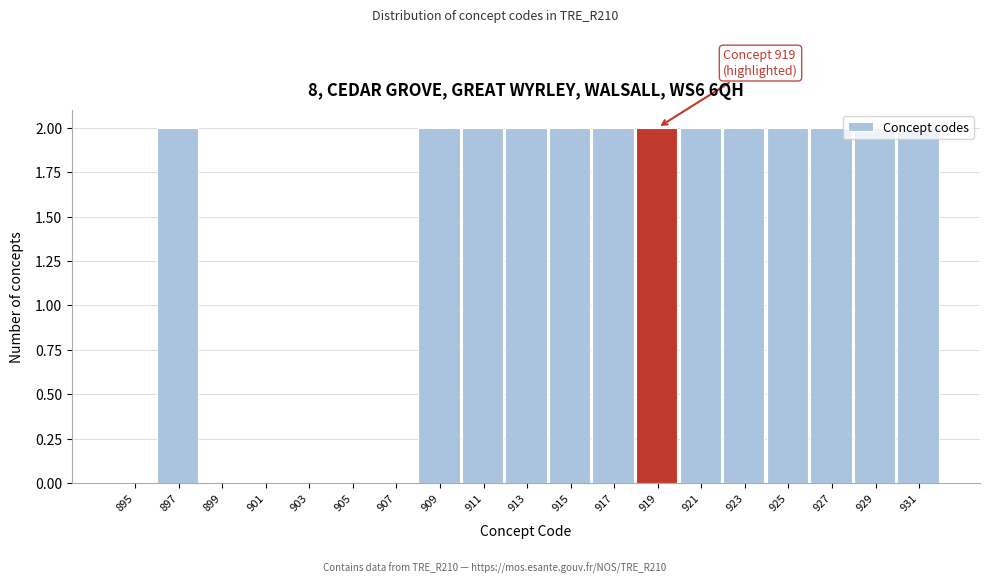

What is the change in value from 901 to 913?

+2